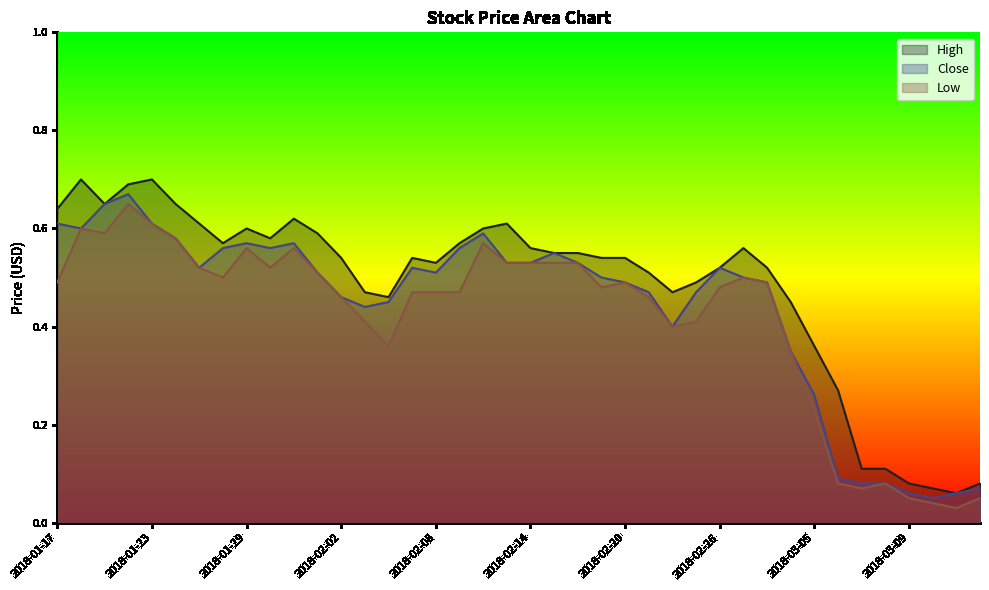

Does the chart display data point markers on the line(s)?

No